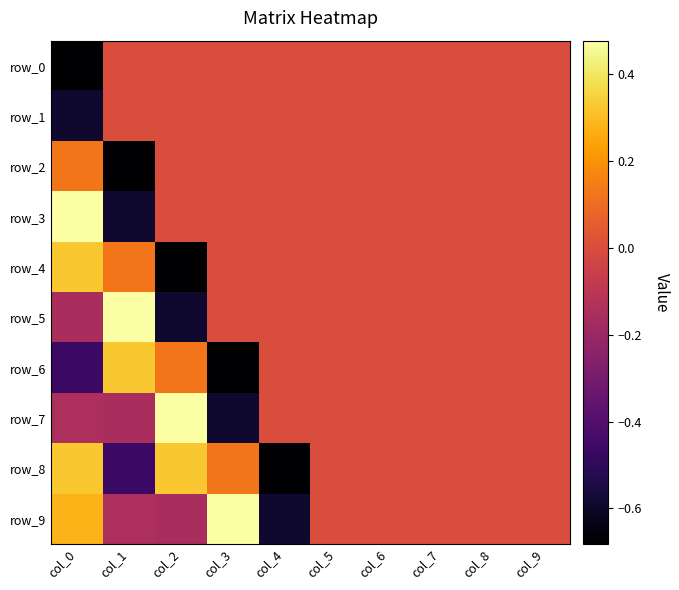

The value of row_9 at col_1 is -0.1. True or false?

False